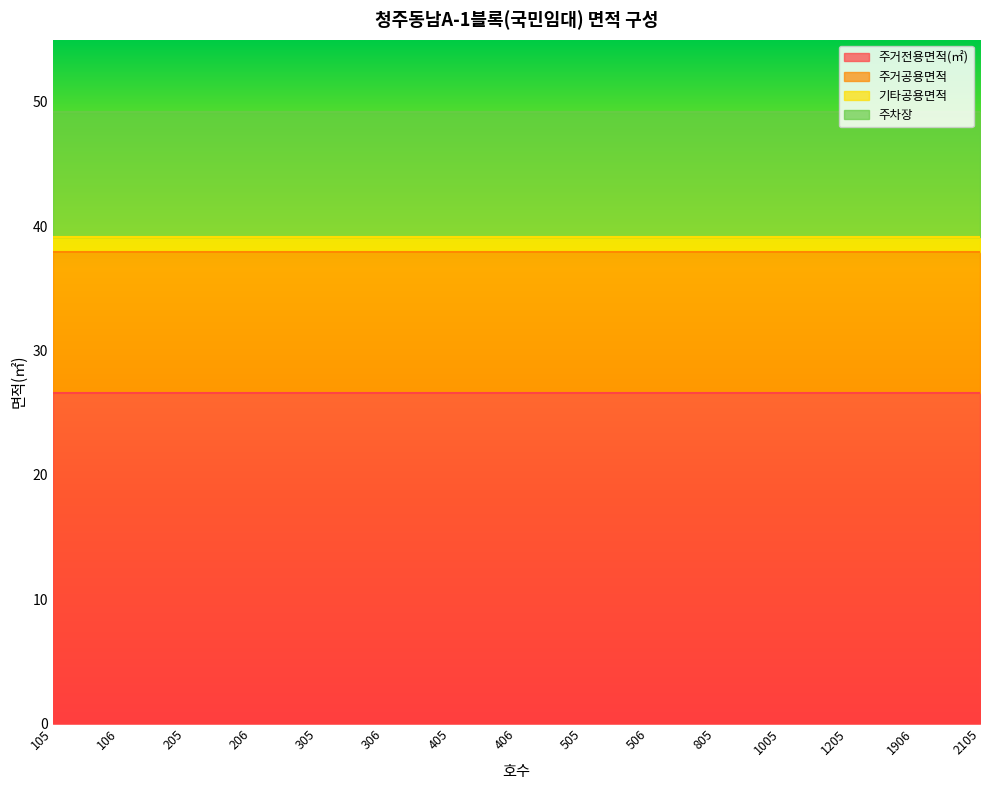

Rank the series at 2105 from lowest to highest value.

기타공용면적, 주차장, 주거공용면적, 주거전용면적(㎡)